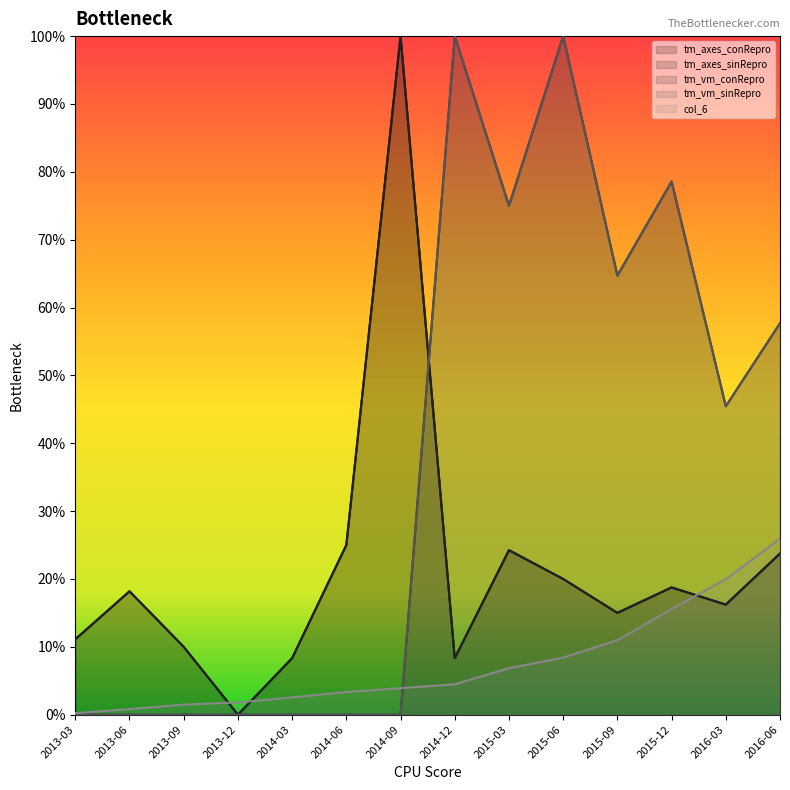

At which category does the chart reach its peak across all series?

2014-09